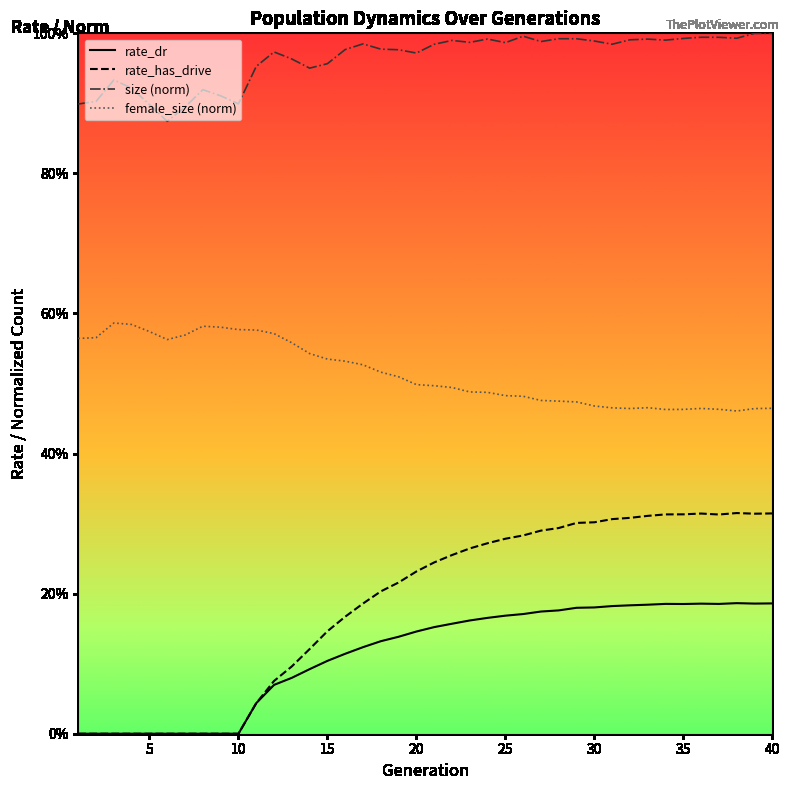

What are all the series names shown in the legend?

rate_dr, rate_has_drive, size (norm), female_size (norm)